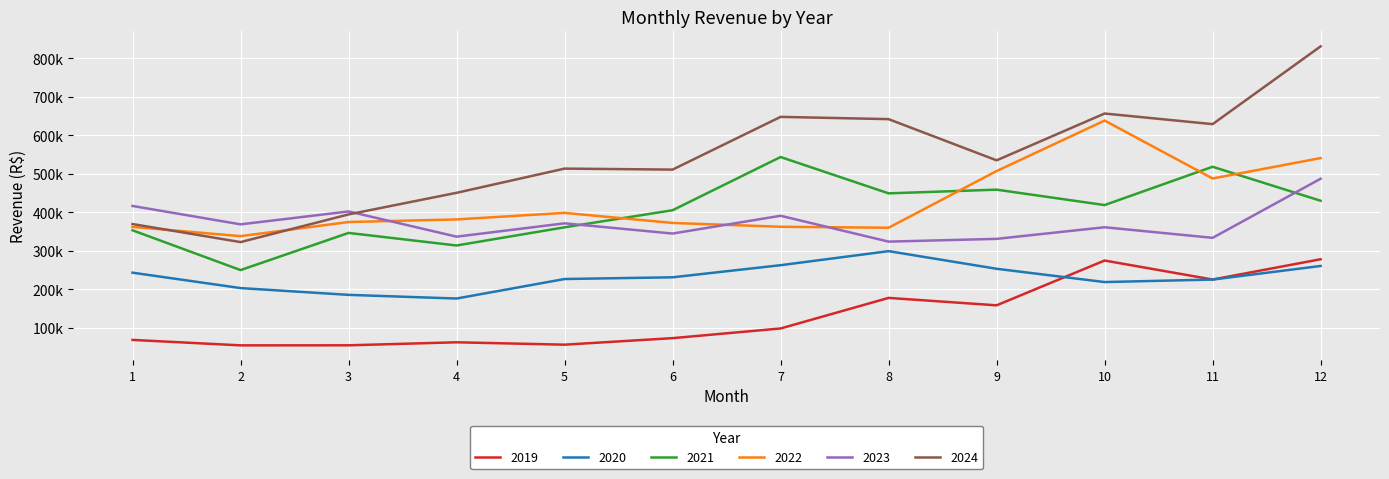

What is the sum of all 2019 values?

1586072.3